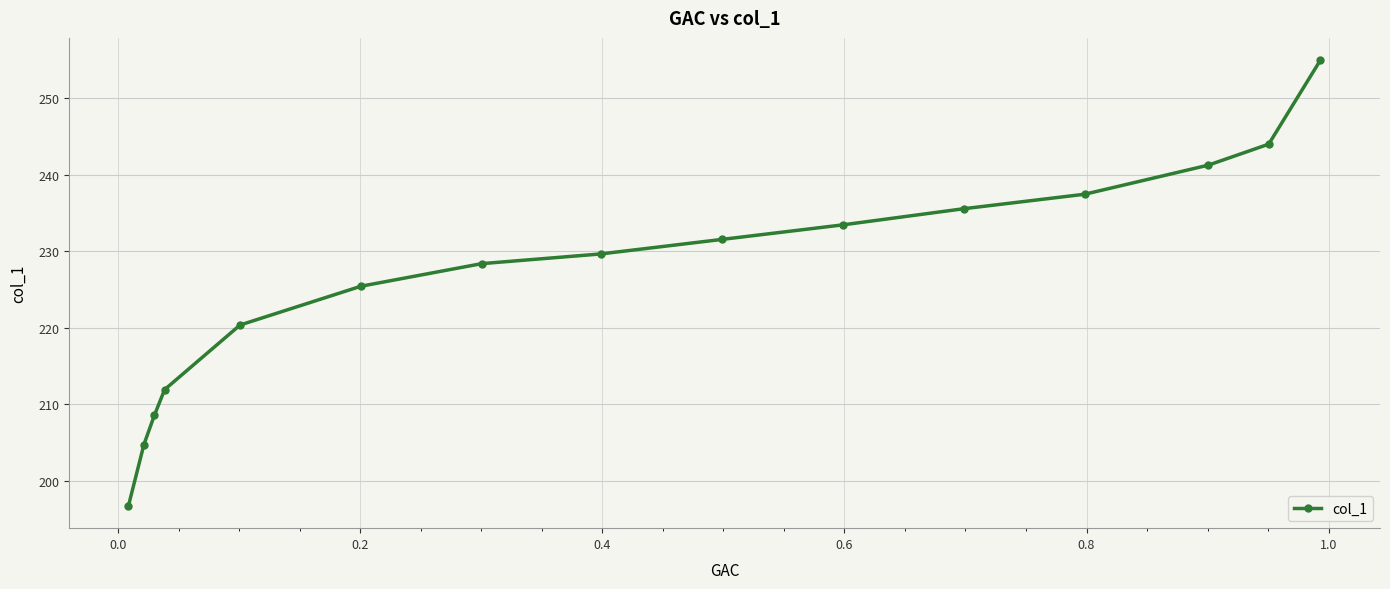

What is the average value?

226.9